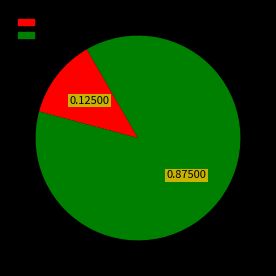

Which slice represents more than half of the pie?

需求确认中